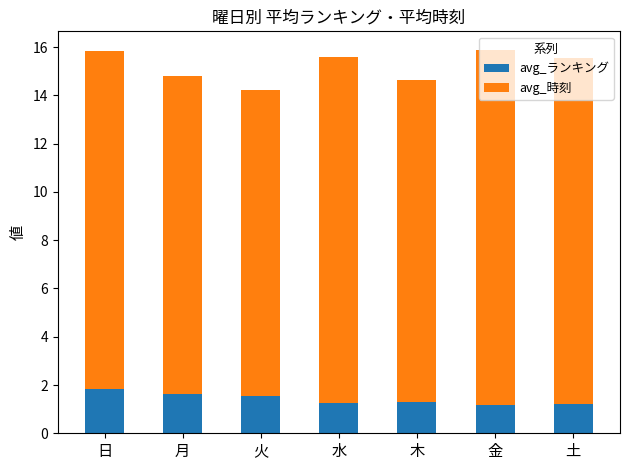

Is it true that avg_ランキング equals 1.3 at 水?

True